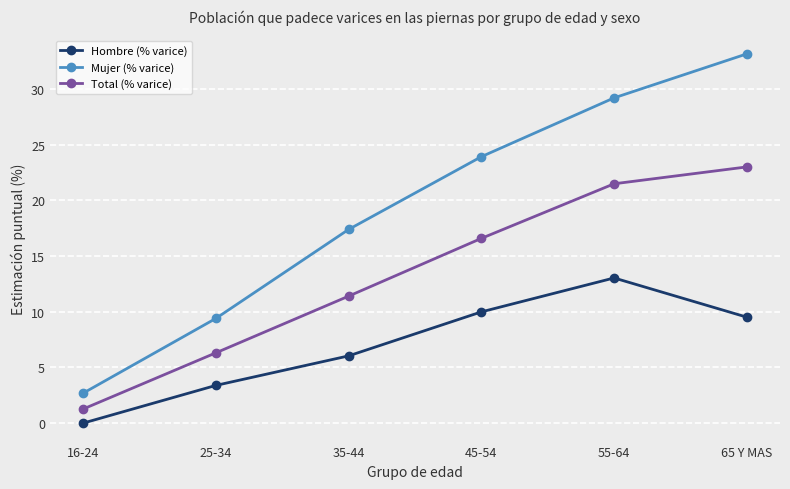

List the series in order of their overall mean, highest first.

Mujer (% varice), Total (% varice), Hombre (% varice)